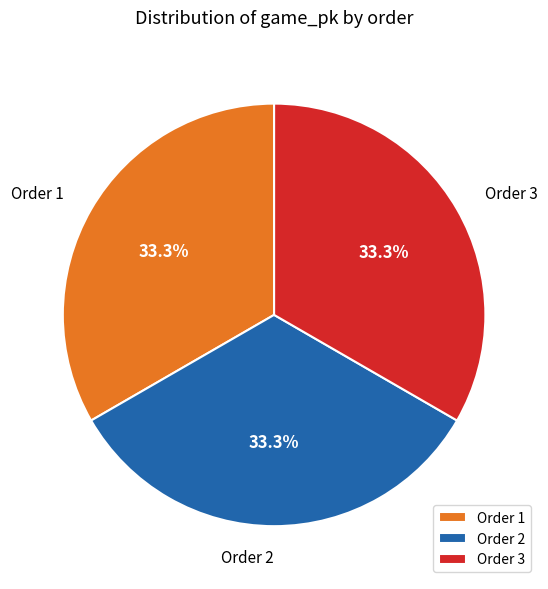

Approximately how many times larger is the value at Order 1 compared to Order 2?

1.0